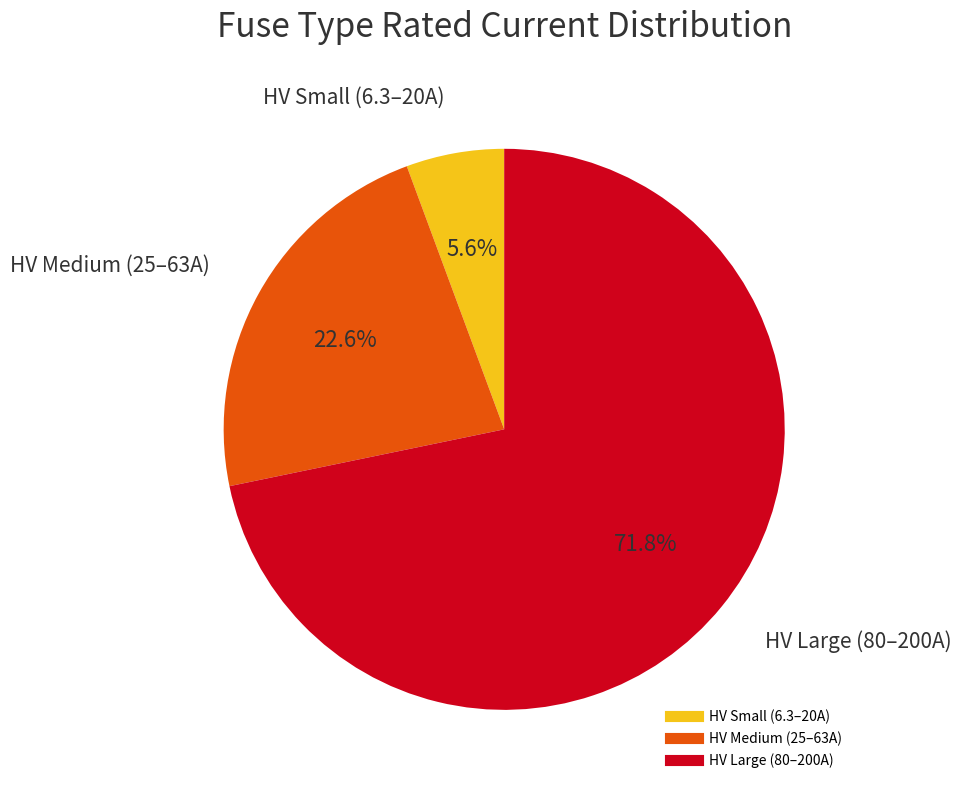

Is there any slice that represents more than half of the pie?

Yes